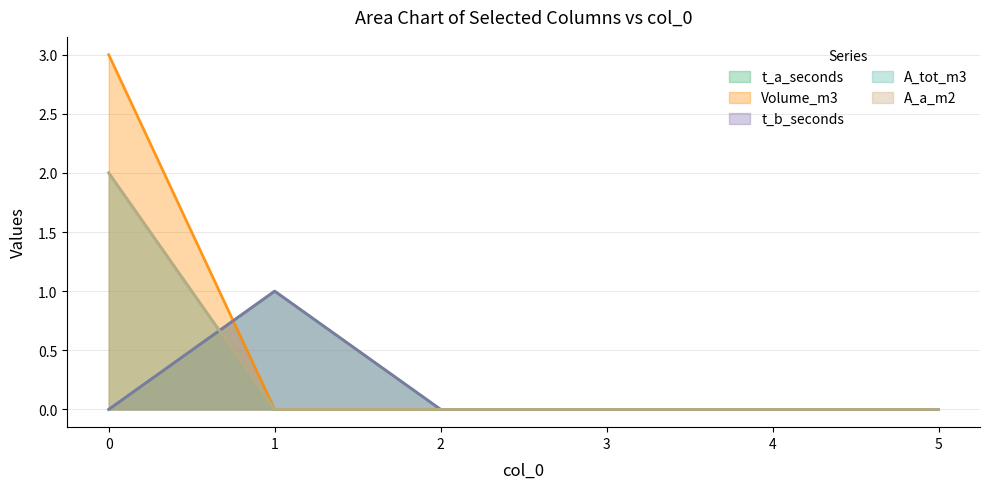

The value of A_a_m2 at 2 is 0. True or false?

True